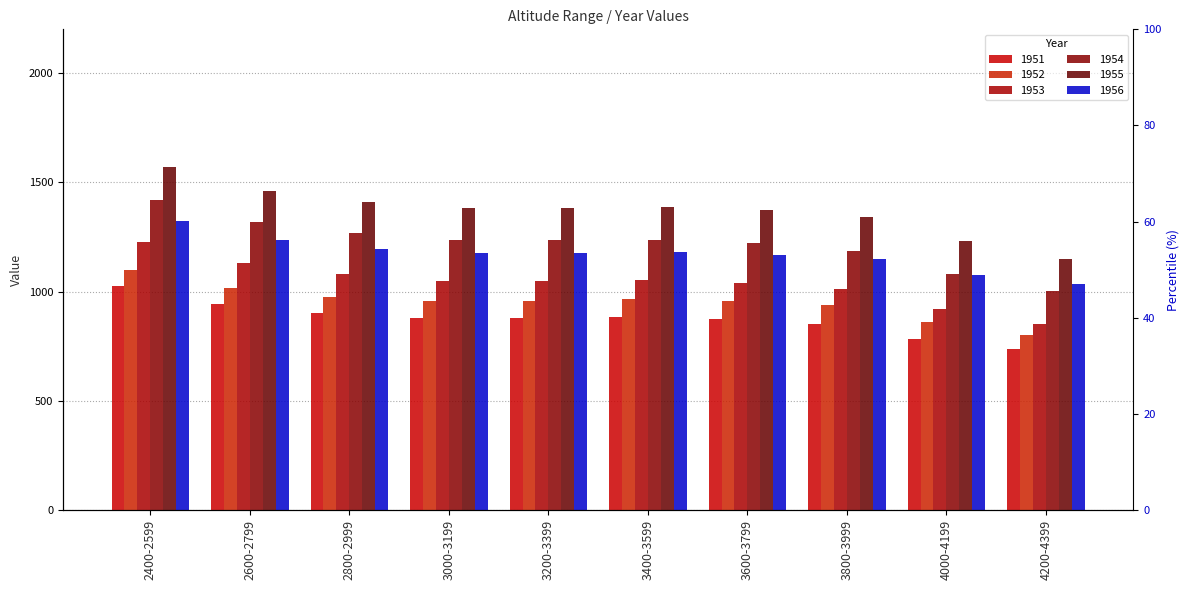

Where is 1953 nearest to the value 1040?

3600-3799